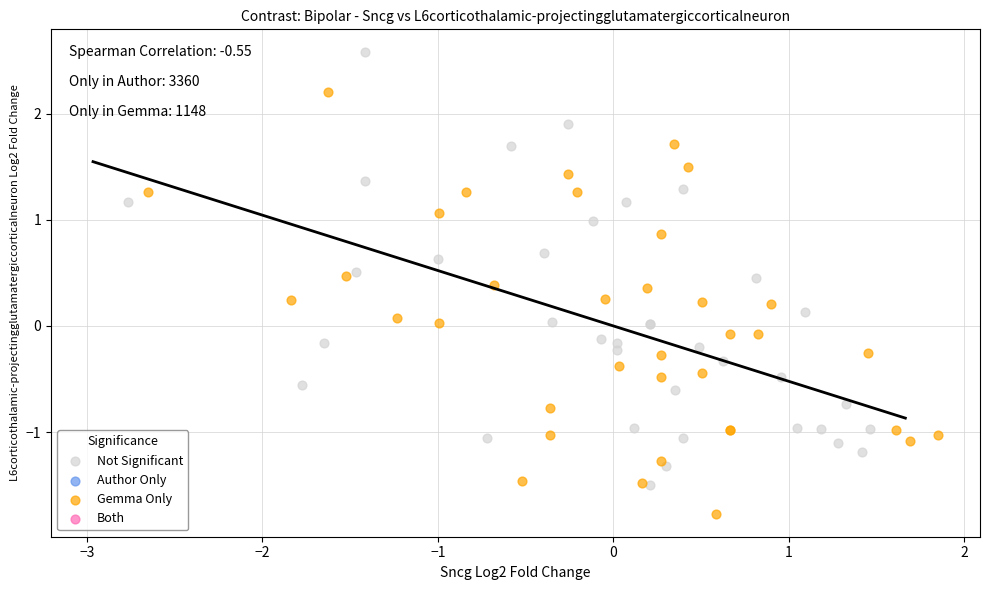

Which series reaches the minimum Y coordinate?

Gemma Only